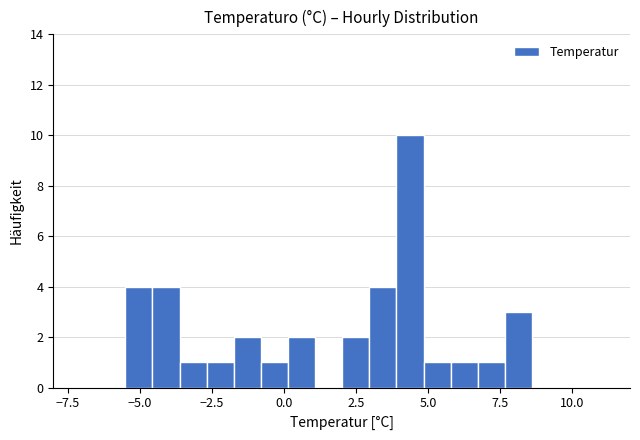

Read against the x-axis, roughly where is the centre of the tallest bar?

4.5